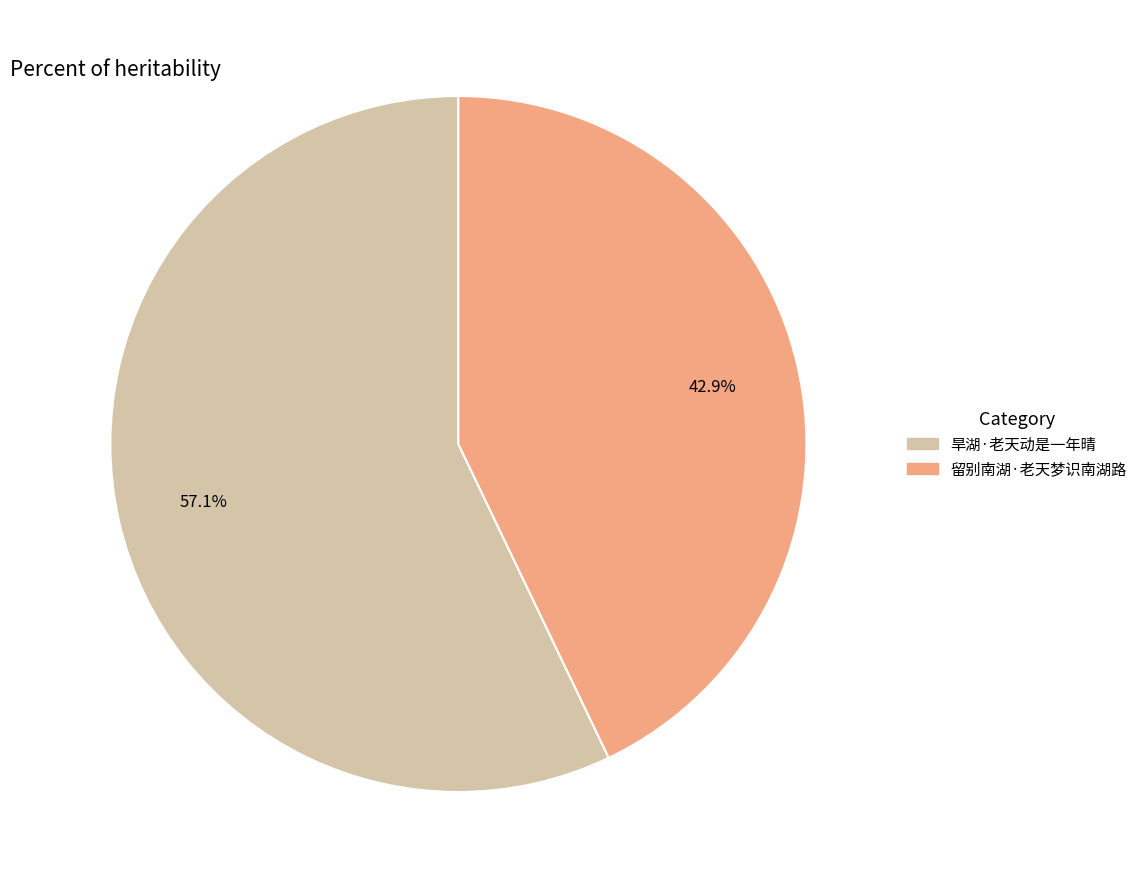

What is the ratio of the value at 留别南湖·老天梦识南湖路 to the value at 旱湖·老天动是一年晴?

0.8